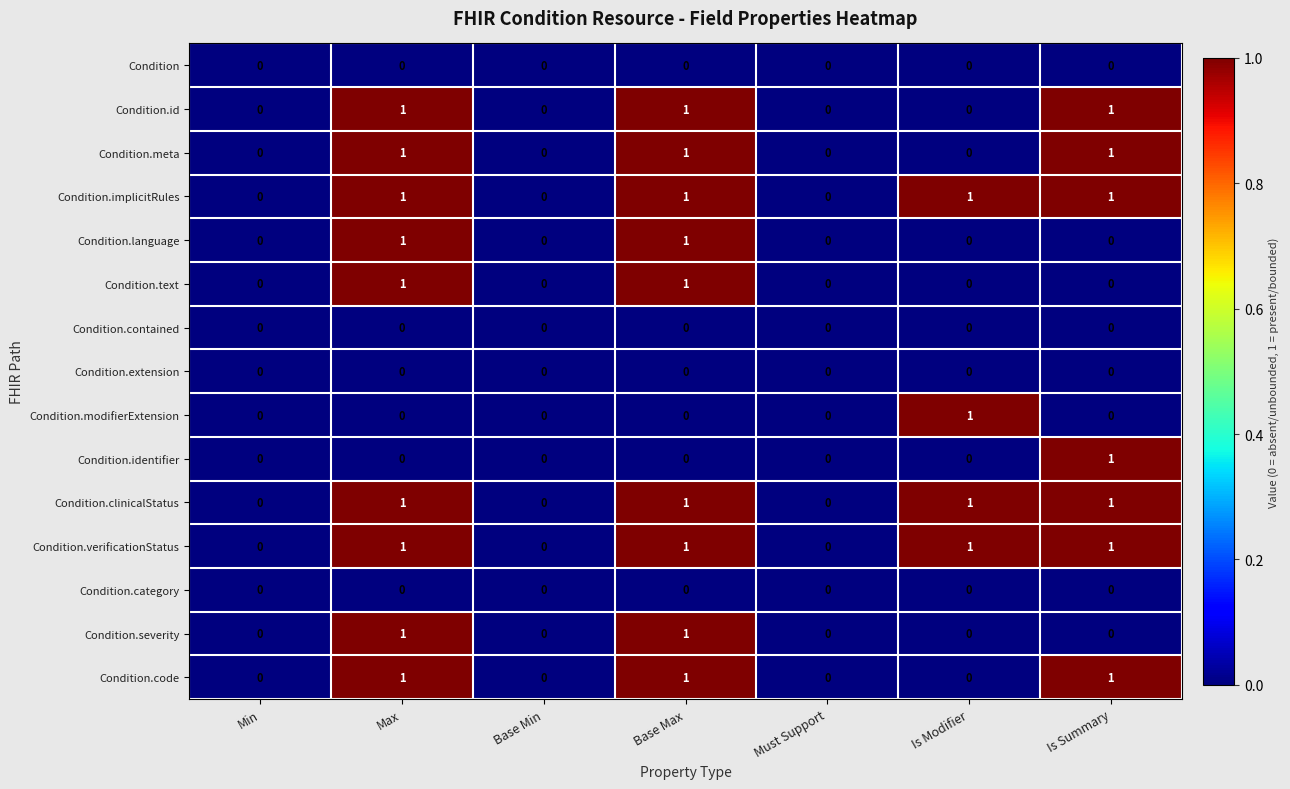

At which label does Condition.identifier reach its peak?

Is Summary